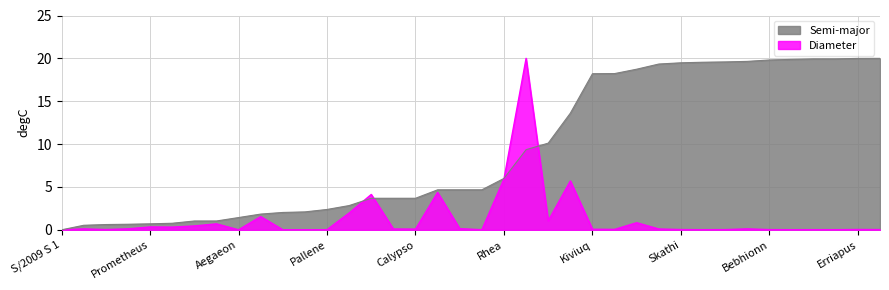

What is the difference between the maximum and second lowest values?

20.0